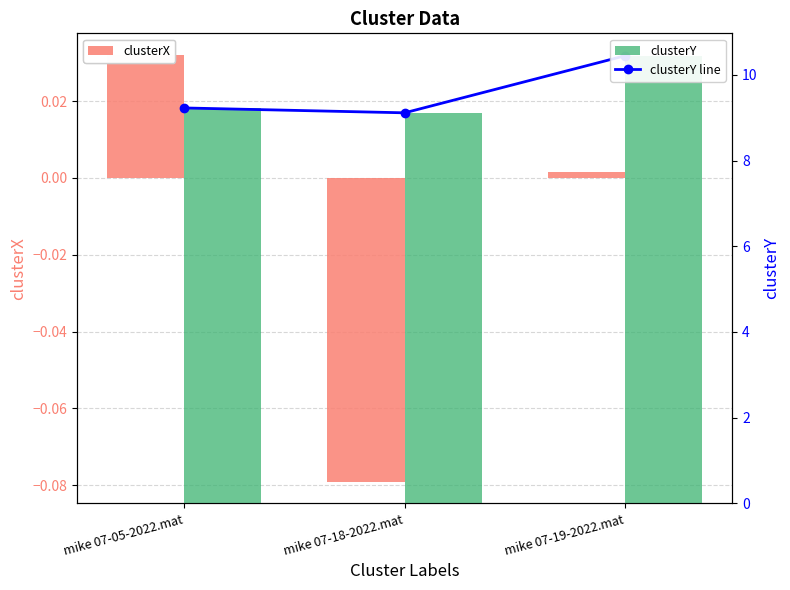

Between mike 07-19-2022.mat and mike 07-18-2022.mat, which is larger?

mike 07-19-2022.mat